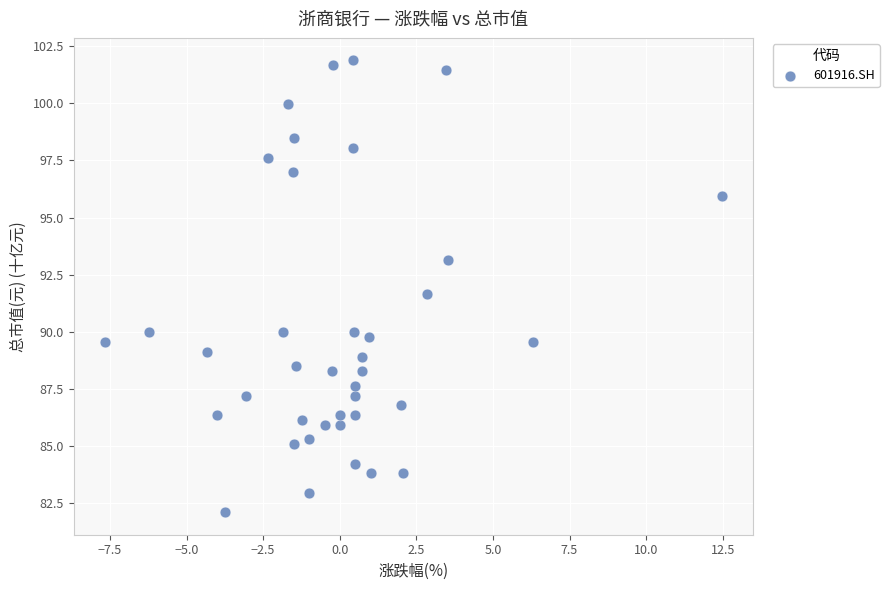

What Y value in the scatter plot is closest to 91?

91.7